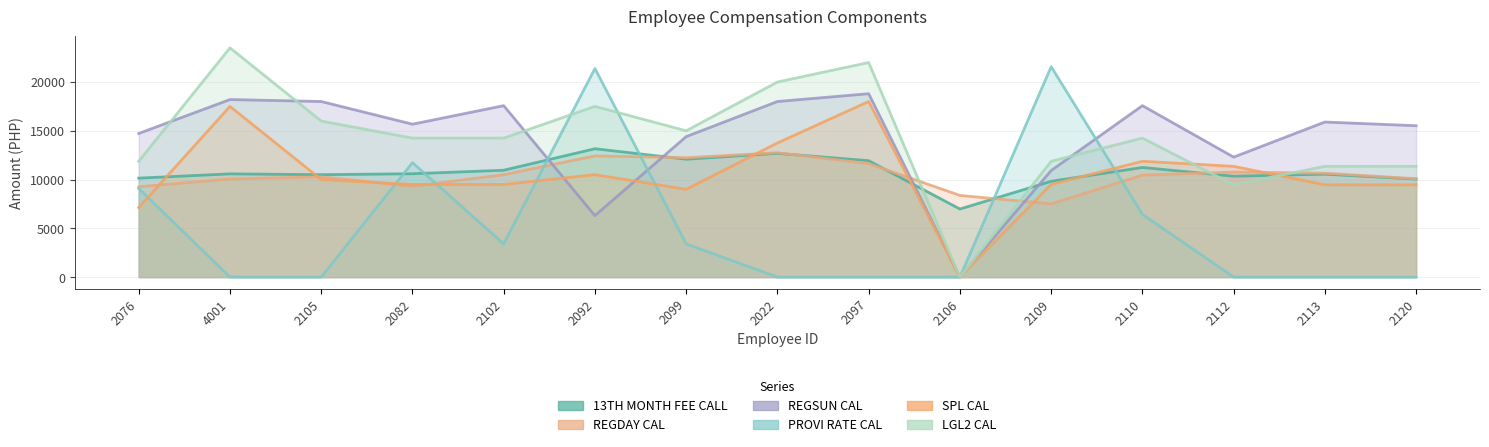

Is the value of 13TH MONTH FEE CALL at 2110 greater than the value of SPL CAL at 2092?

Yes